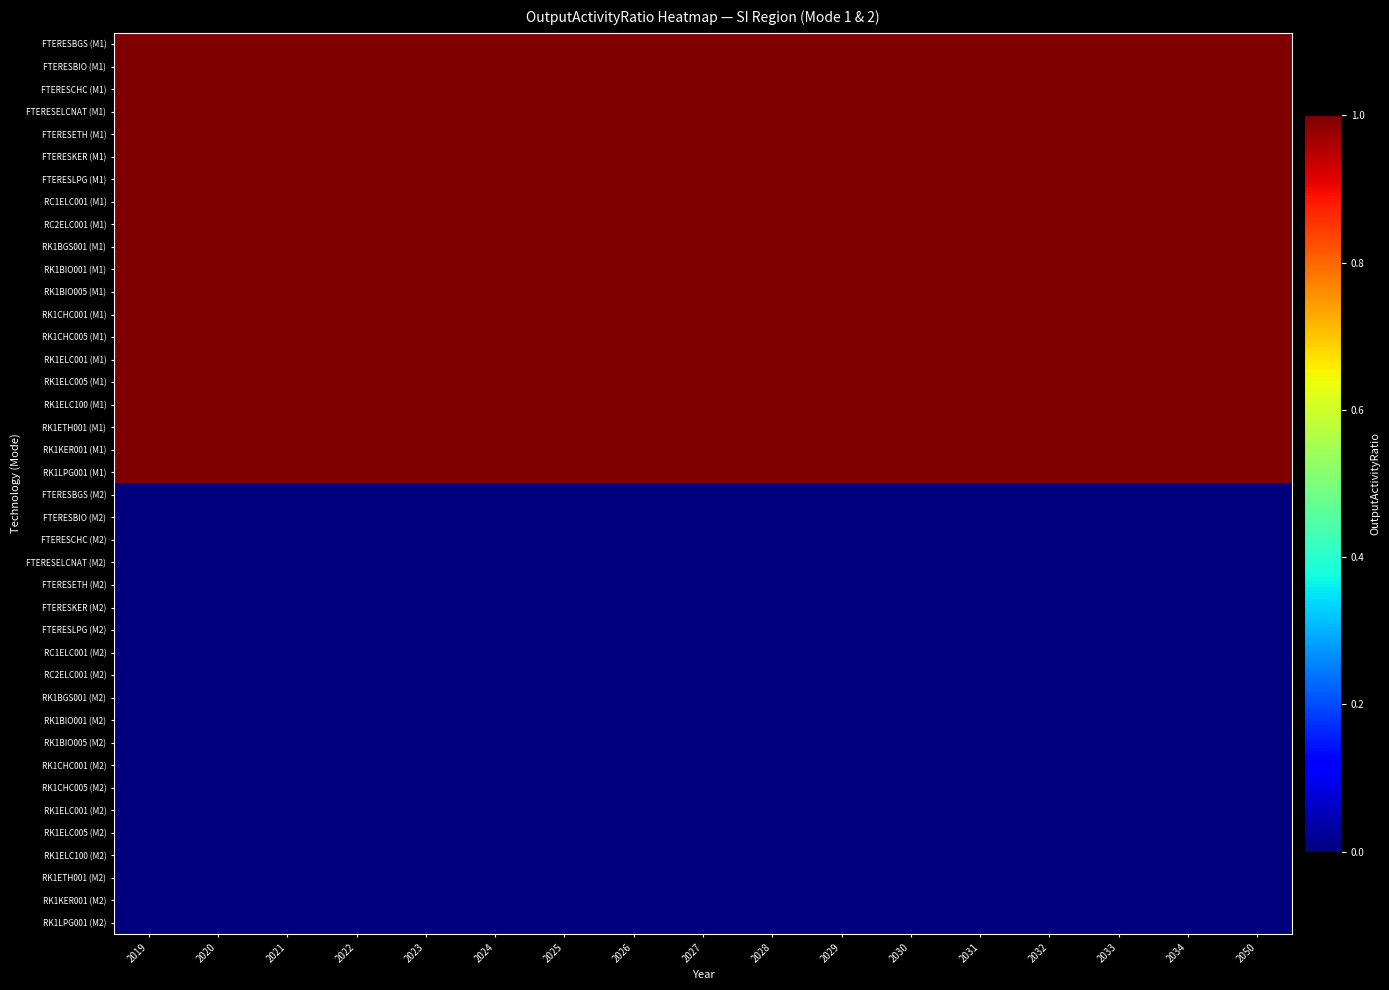

Rank the series at 2030 from lowest to highest value.

FTERESBGS (M2), FTERESBIO (M2), FTERESCHC (M2), FTERESELCNAT (M2), FTERESETH (M2), FTERESKER (M2), FTERESLPG (M2), RC1ELC001 (M2), RC2ELC001 (M2), RK1BGS001 (M2), RK1BIO001 (M2), RK1BIO005 (M2), RK1CHC001 (M2), RK1CHC005 (M2), RK1ELC001 (M2), RK1ELC005 (M2), RK1ELC100 (M2), RK1ETH001 (M2), RK1KER001 (M2), RK1LPG001 (M2), FTERESBGS (M1), FTERESBIO (M1), FTERESCHC (M1), FTERESELCNAT (M1), FTERESETH (M1), FTERESKER (M1), FTERESLPG (M1), RC1ELC001 (M1), RC2ELC001 (M1), RK1BGS001 (M1), RK1BIO001 (M1), RK1BIO005 (M1), RK1CHC001 (M1), RK1CHC005 (M1), RK1ELC001 (M1), RK1ELC005 (M1), RK1ELC100 (M1), RK1ETH001 (M1), RK1KER001 (M1), RK1LPG001 (M1)